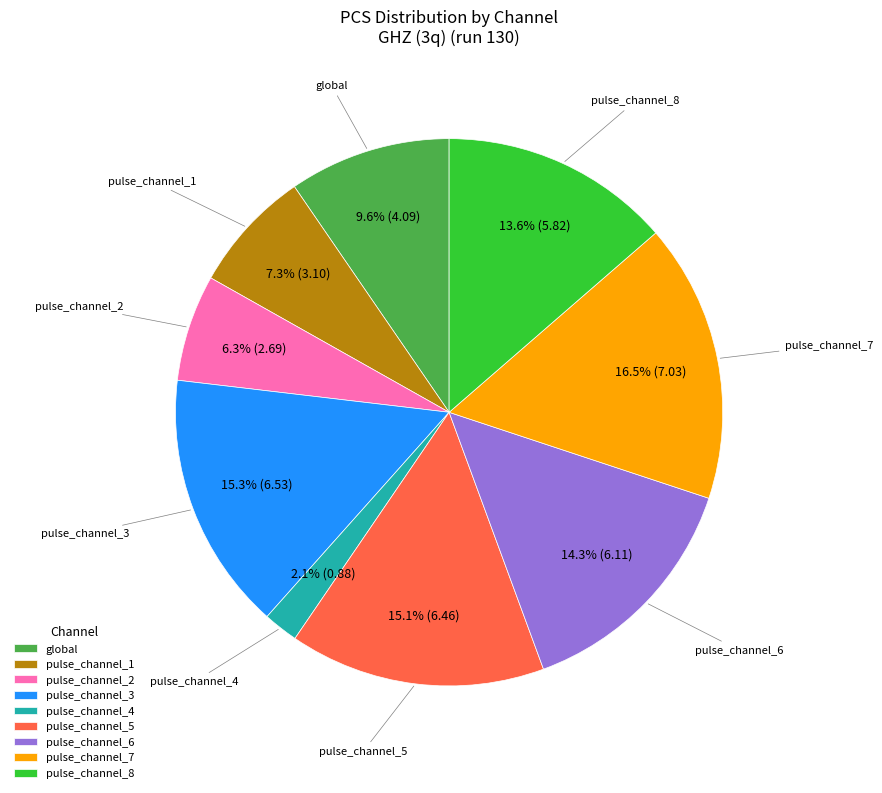

Is it true that pulse_channel_7 is 5% of the pie?

False